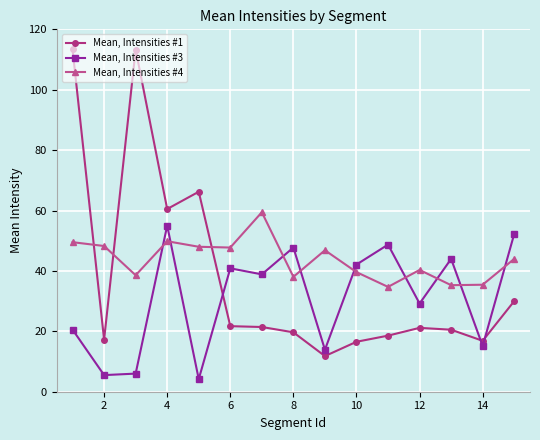

True or false: Mean, Intensities #1 has more than 0 points higher than both neighbors.

True